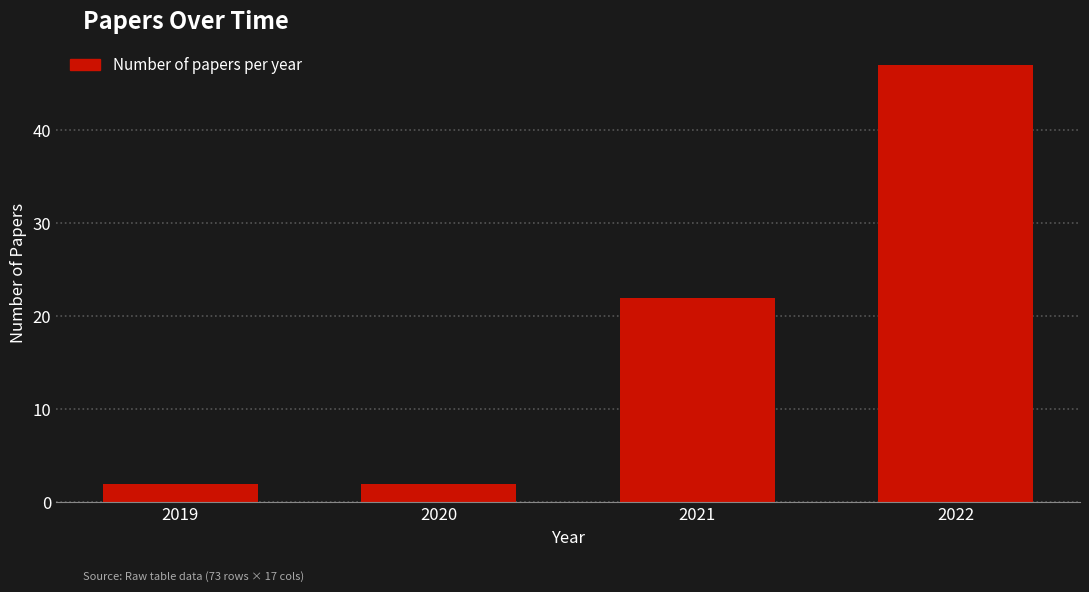

Reading left to right, transcribe all the data shown in this chart.

2	2	22	47